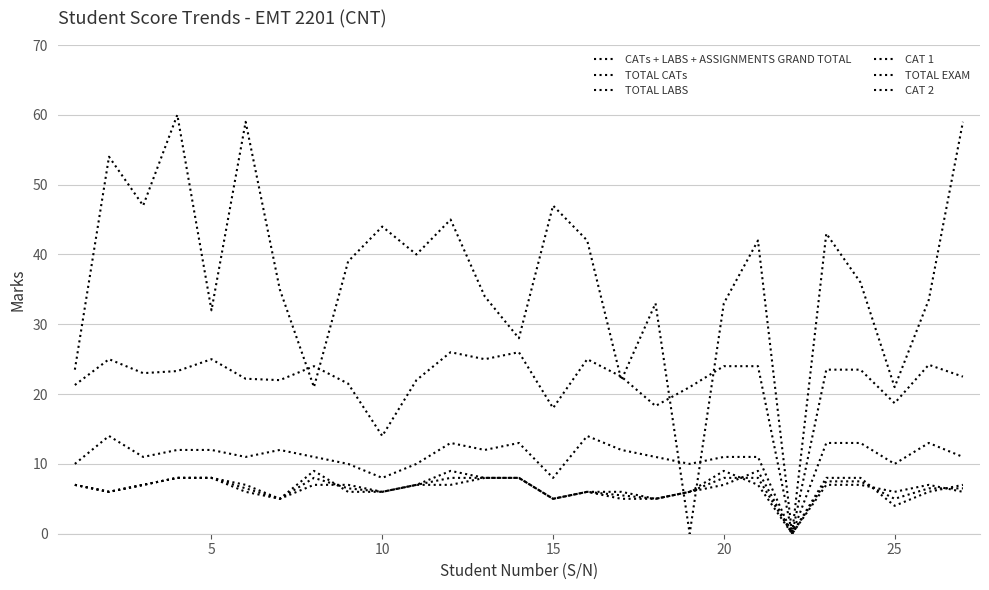

How many lines are shown in the chart?

6